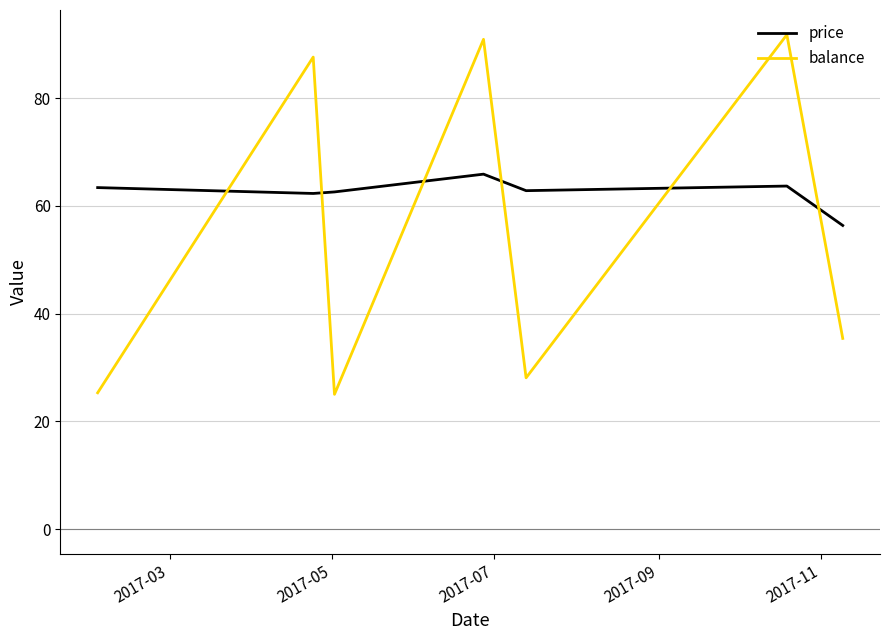

What is the lowest value of the balance series?

25.0